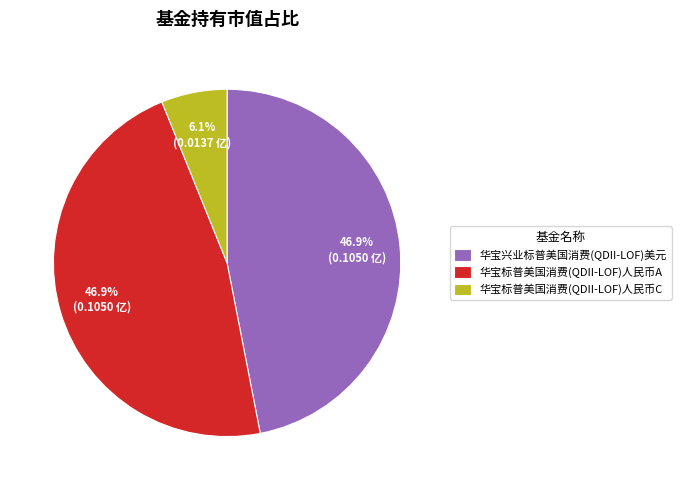

What percentage is NOT represented by 华宝兴业标普美国消费(QDII-LOF)美元?

53.1%